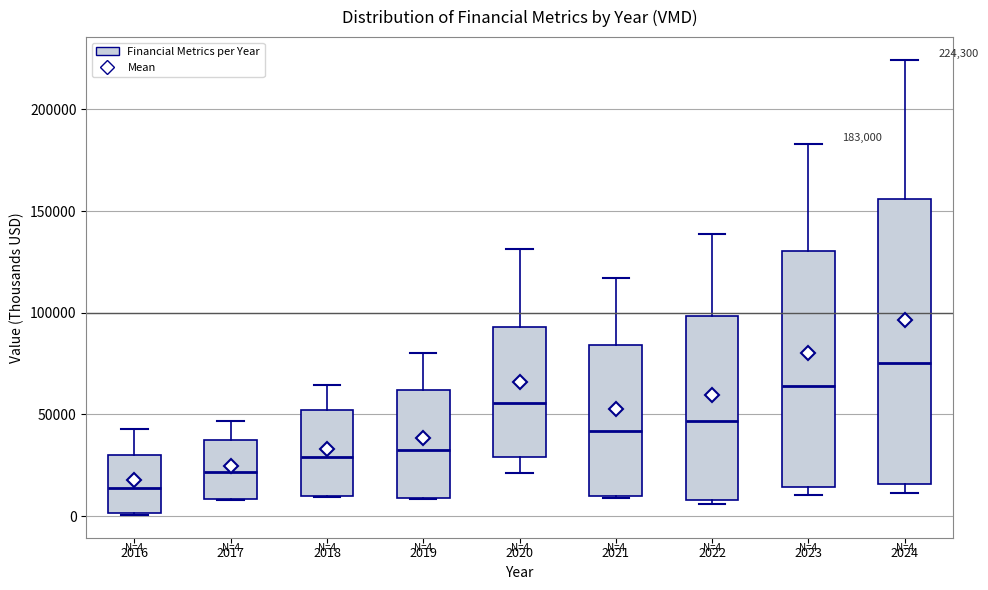

Which box has the lowest median line?

2016